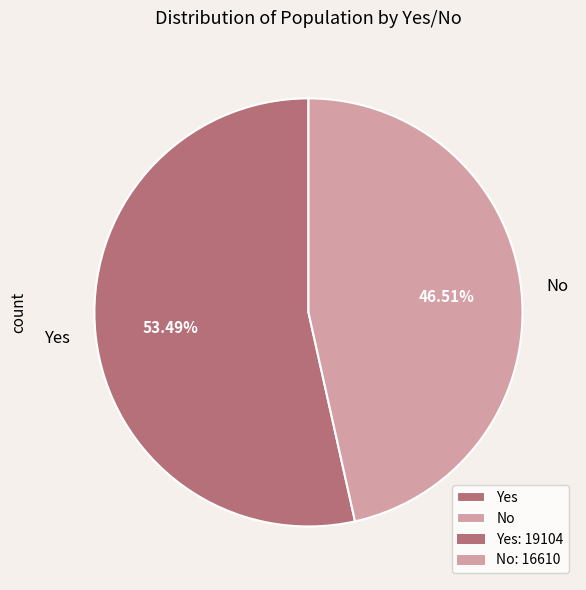

Which slice represents more than half of the pie?

Yes